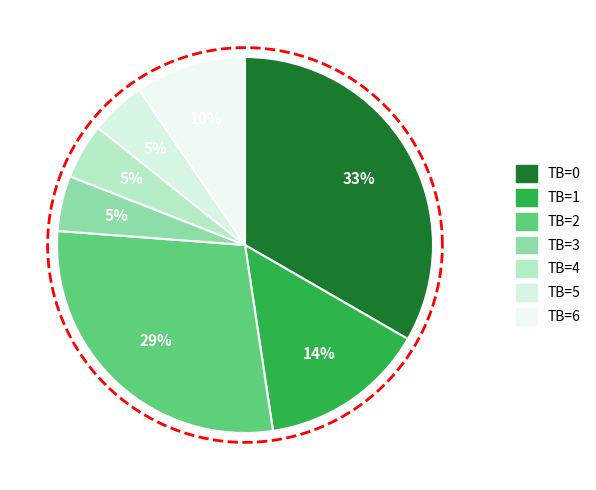

What percentage is the TB=3 slice, to the nearest percent?

5%